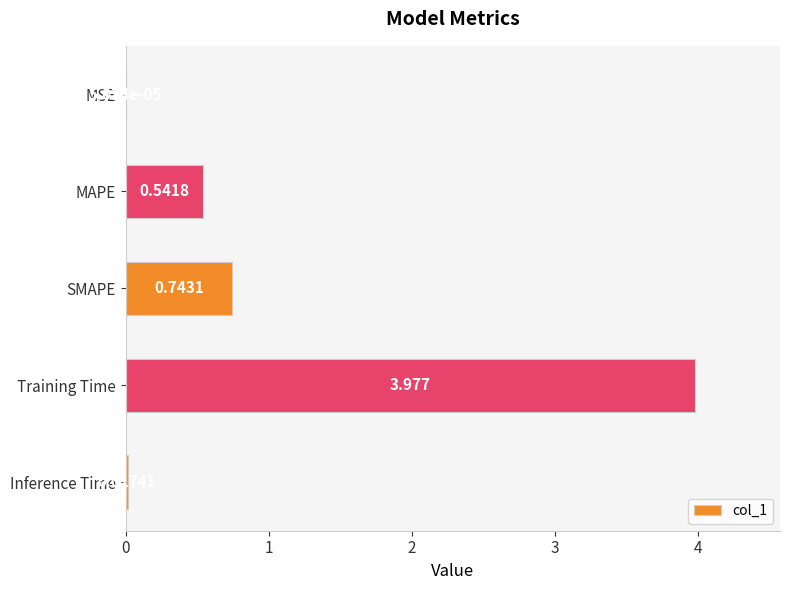

At which label is the value closest to 1?

SMAPE